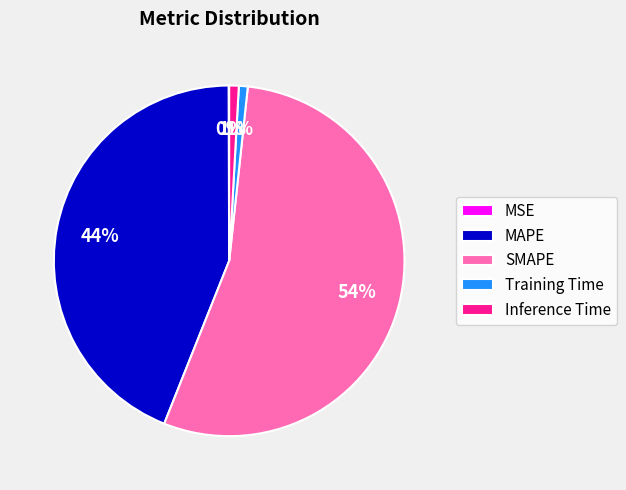

The Training Time slice represents 11% of the pie. True or false?

False